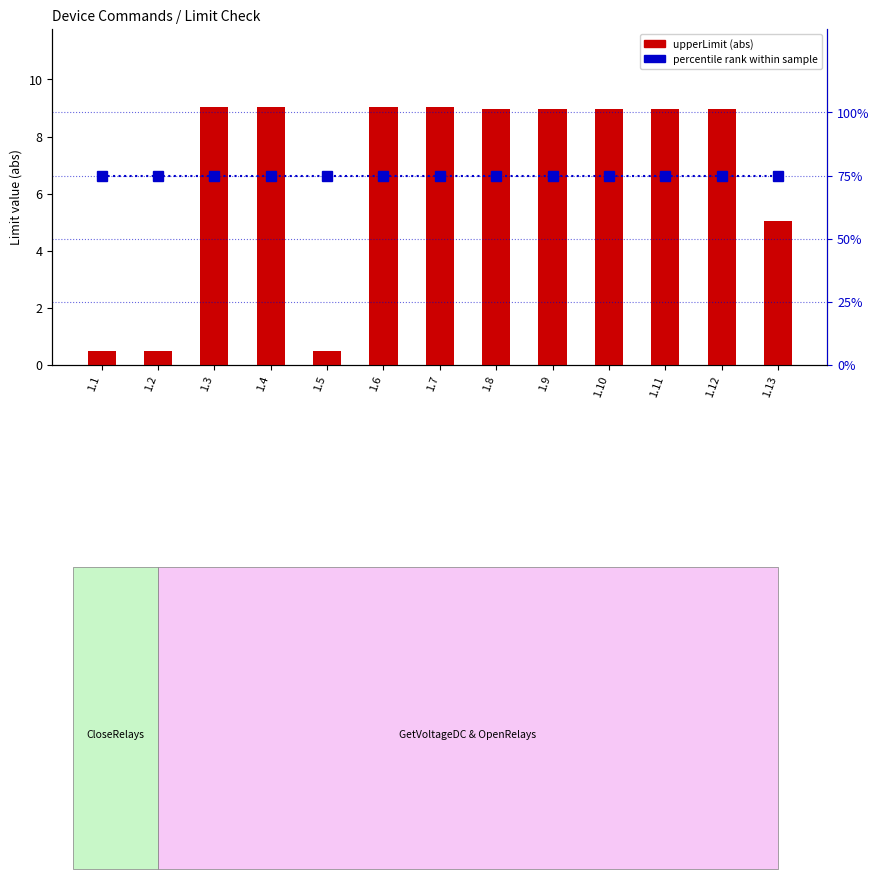

Which category has the highest value in the percentile rank series?

1.1